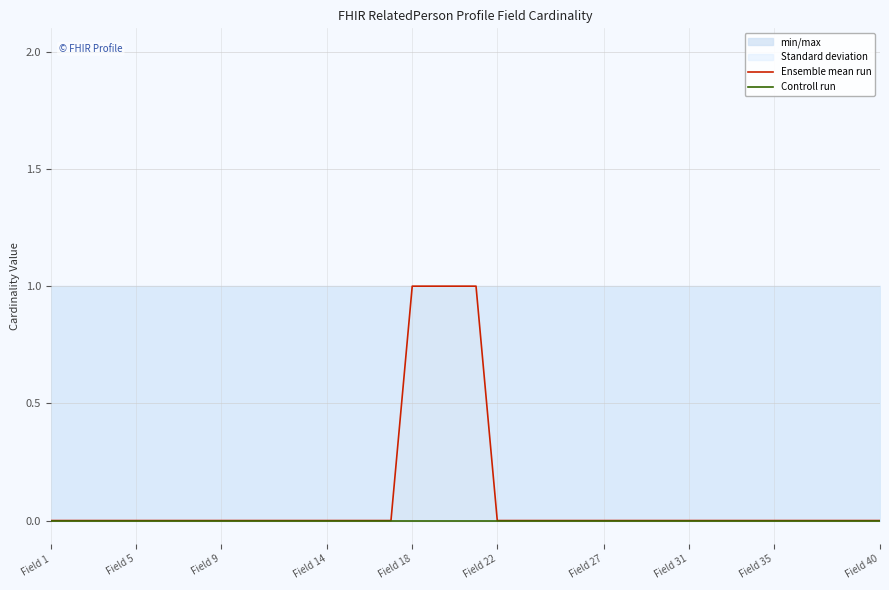

Where is Ensemble mean run nearest to the value 0?

Field 1